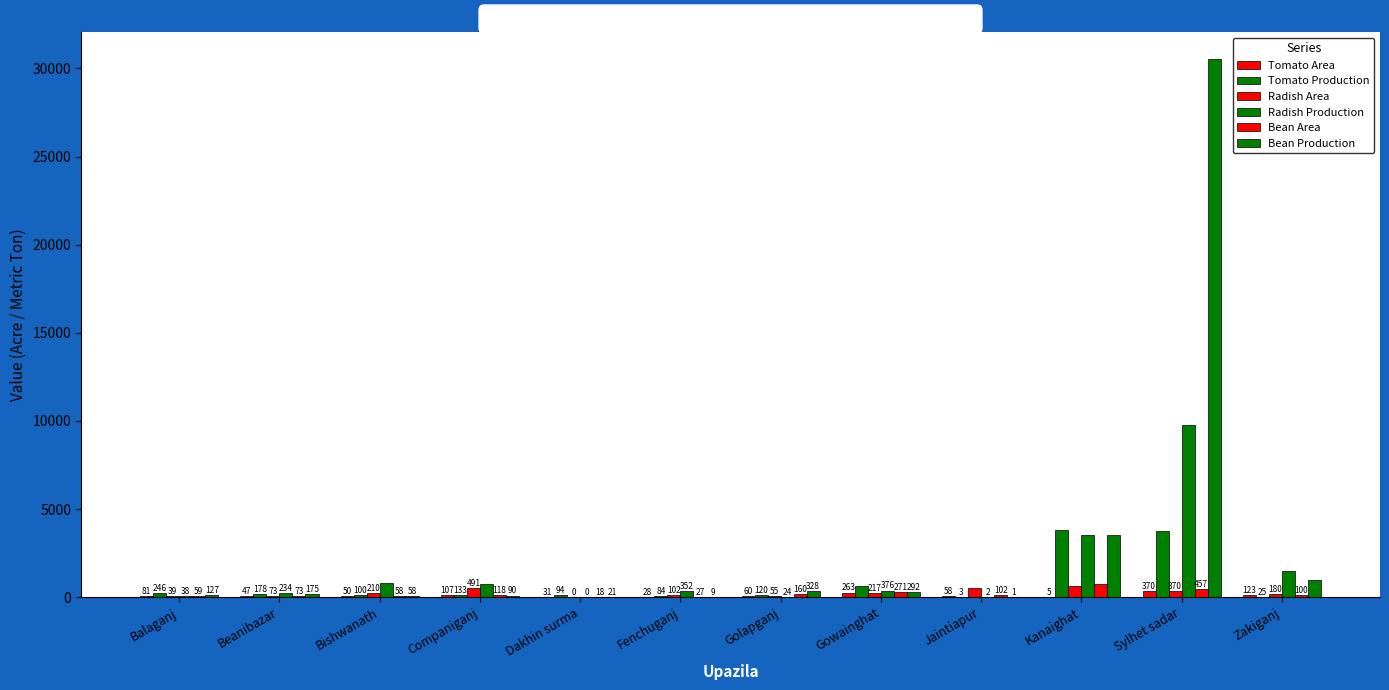

At which label is Bean Production closest to 15263?

Kanaighat